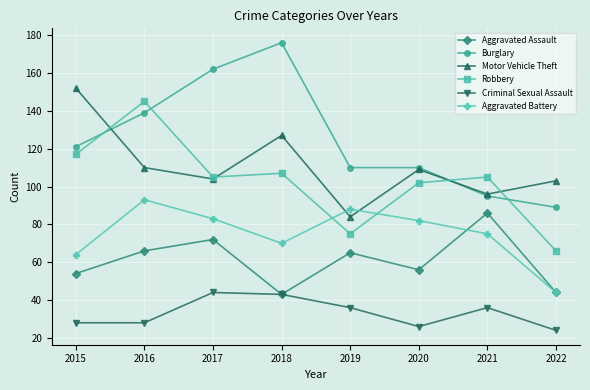

The value of Criminal Sexual Assault at 2016 is 6. True or false?

False